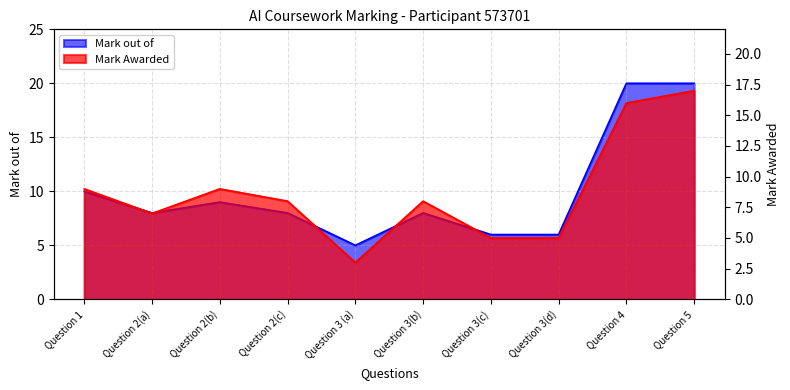

True or false: Mark Awarded and Mark out of intersect in this chart.

False